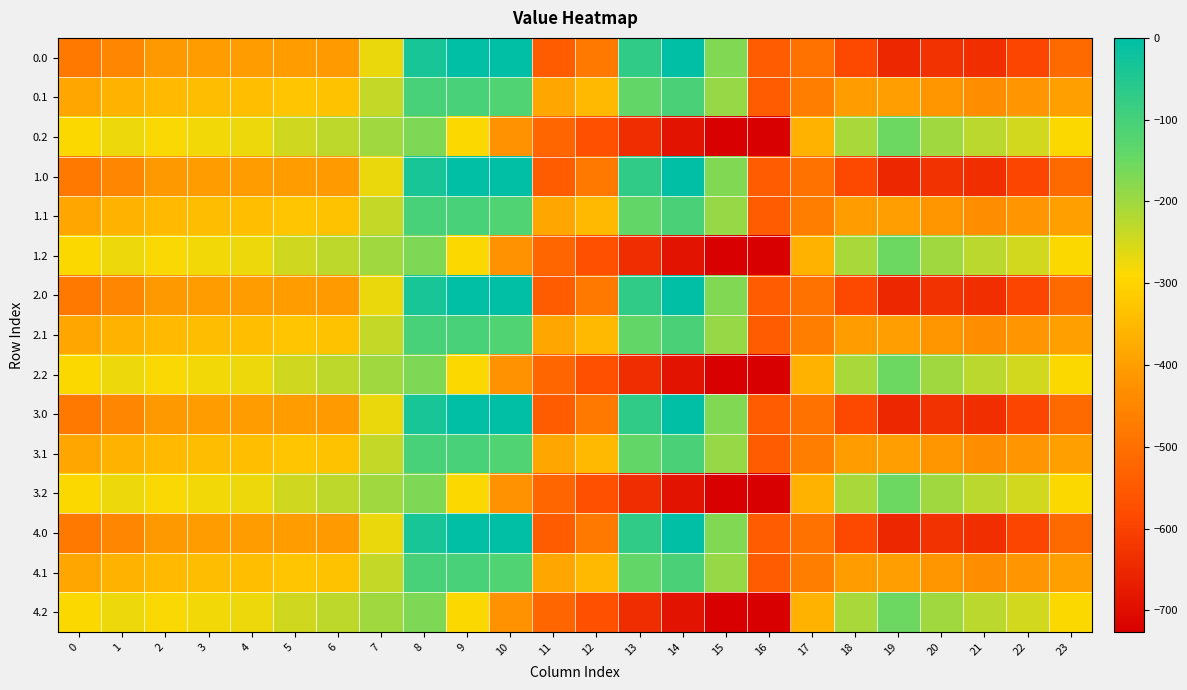

What is the spread (max minus min) of values at 20?

430.7